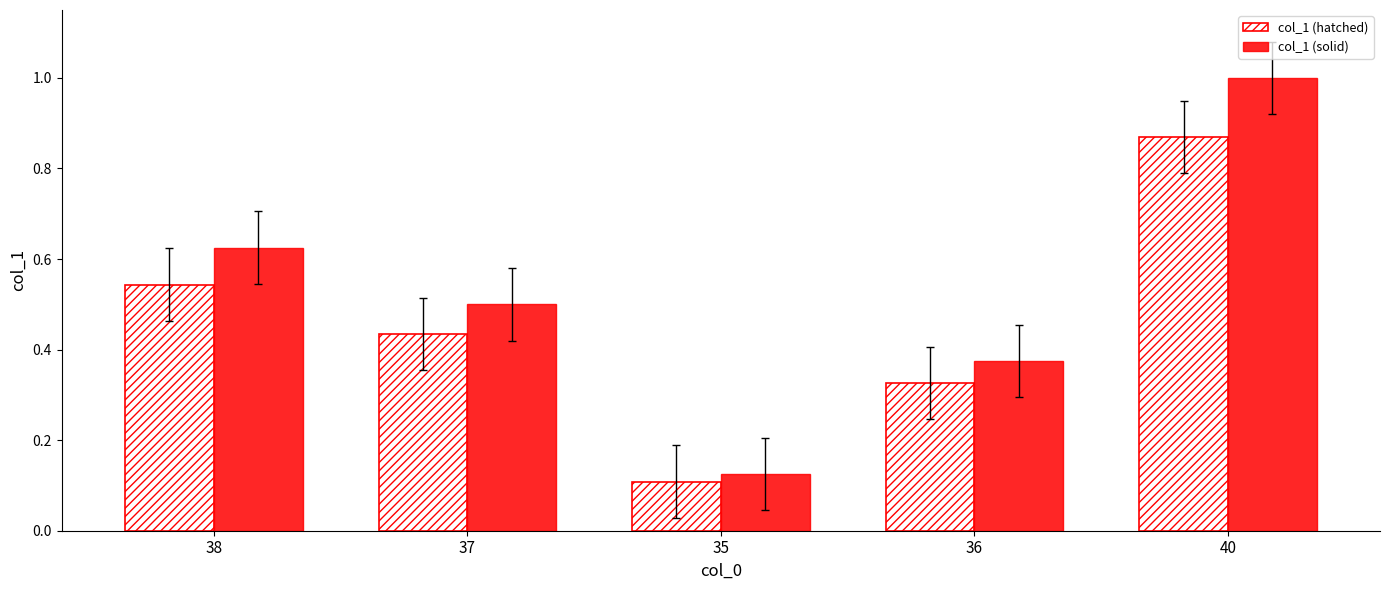

How many col_1 (hatched) values are between 0 and 1?

5